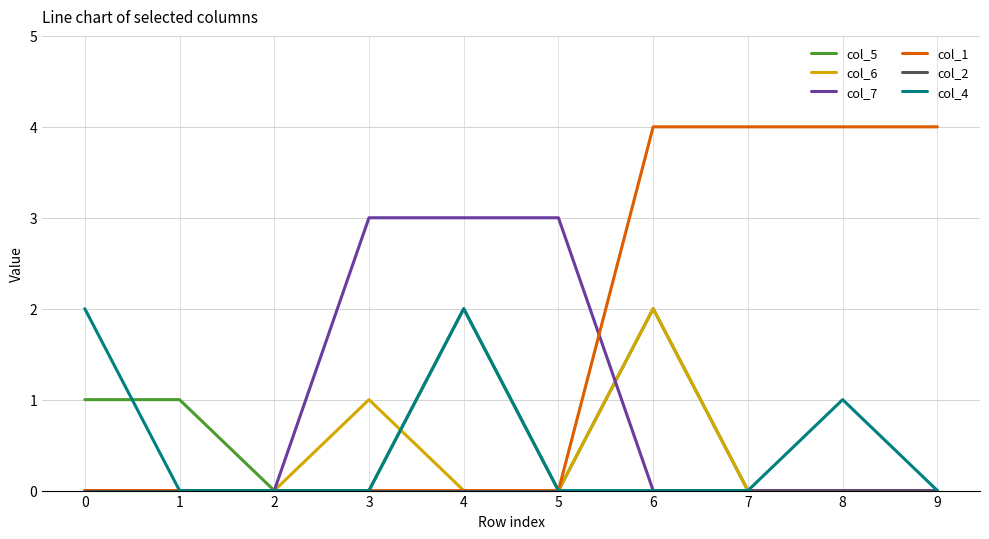

At which category is the sum across all series the highest?

6